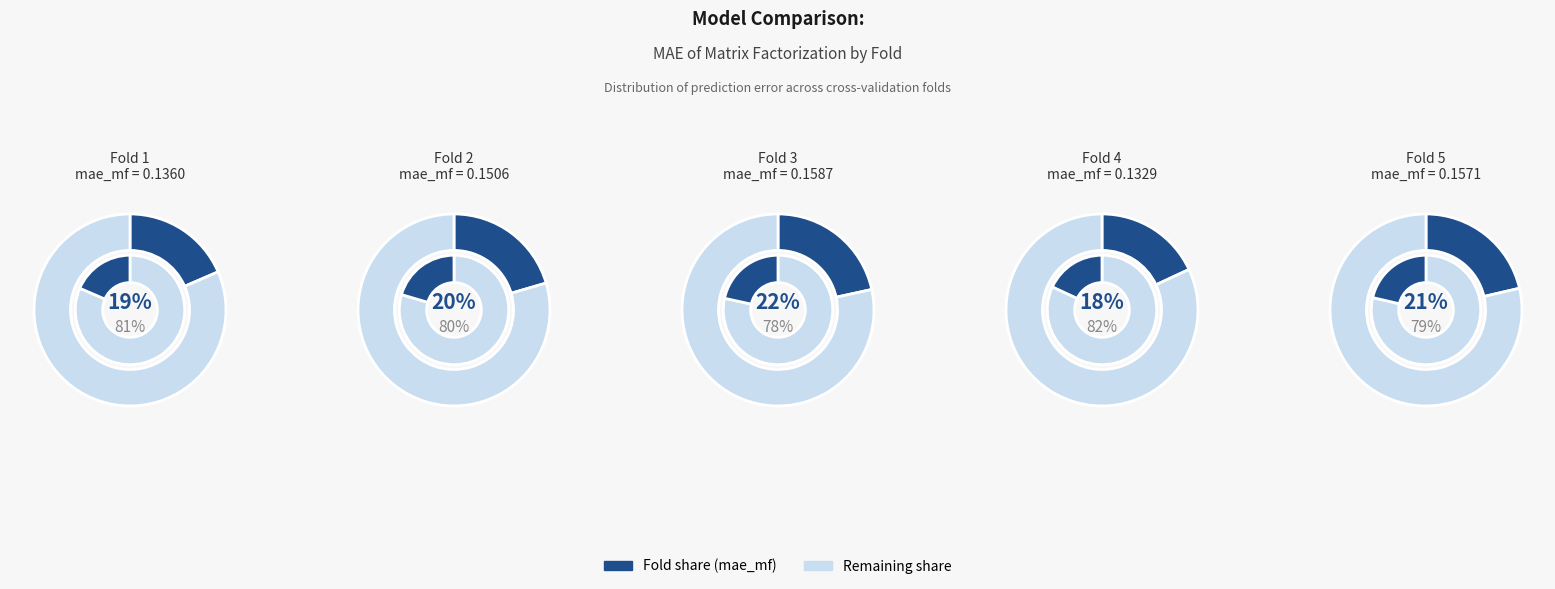

What percentage is the 1 slice, to the nearest percent?

19%